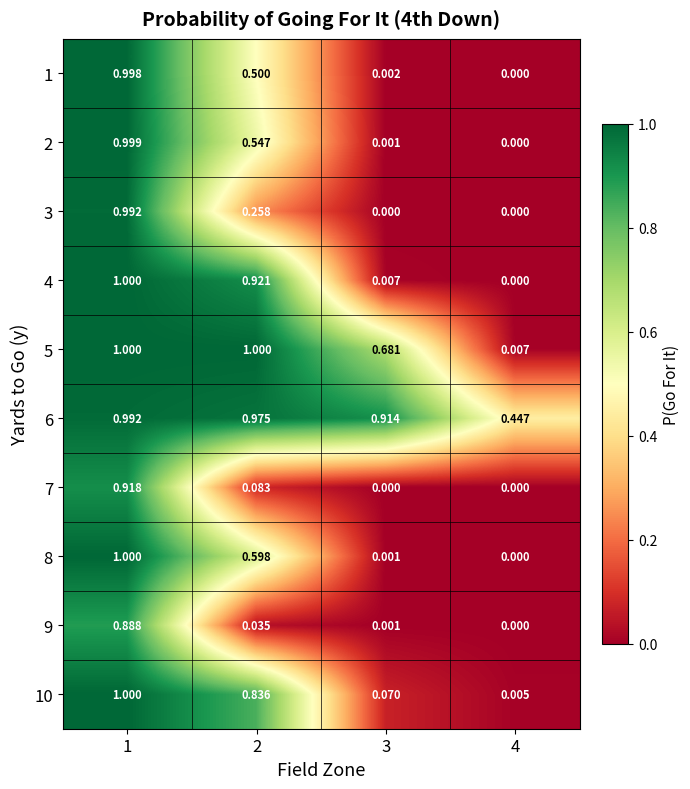

Is the value of 8 at 1 greater than the value of 2 at 3?

Yes